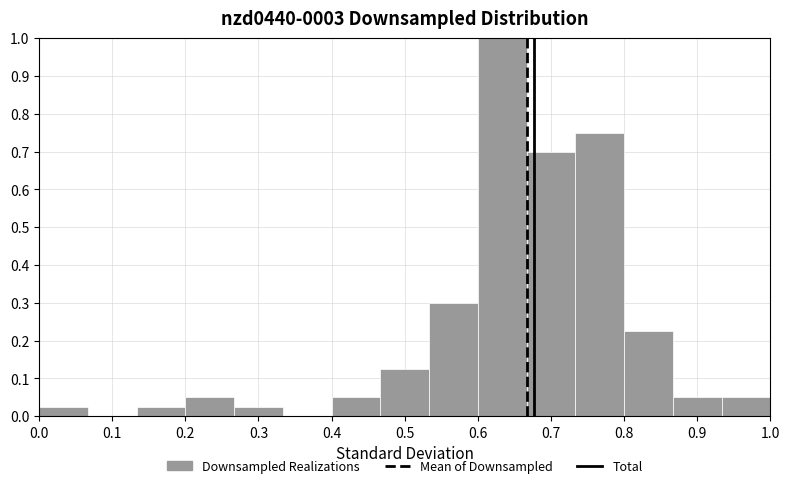

Reading left to right, transcribe this chart: for each bar, give the range it covers on the x-axis and its height. Neither the bar edges nor the heights are printed on the chart, so give them approximately, as read against the axes.

0.00 to 0.07: 0.03
0.07 to 0.13: 0
0.13 to 0.20: 0.03
0.20 to 0.27: 0.05
0.27 to 0.33: 0.03
0.33 to 0.40: 0
0.40 to 0.47: 0.05
0.47 to 0.53: 0.13
0.53 to 0.60: 0.30
0.60 to 0.67: 1.00
0.67 to 0.73: 0.70
0.73 to 0.80: 0.75
0.80 to 0.87: 0.23
0.87 to 0.93: 0.05
0.93 to 1.00: 0.05